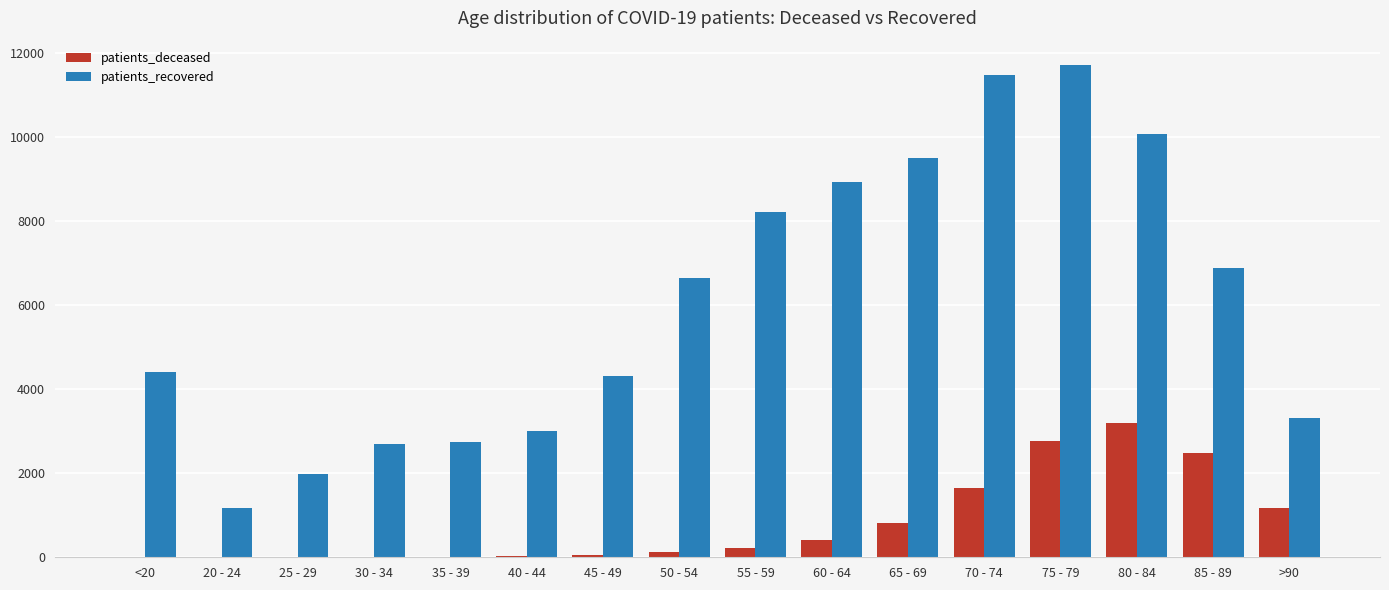

Between 30 - 34 and 50 - 54, which series saw the biggest shift?

patients_recovered